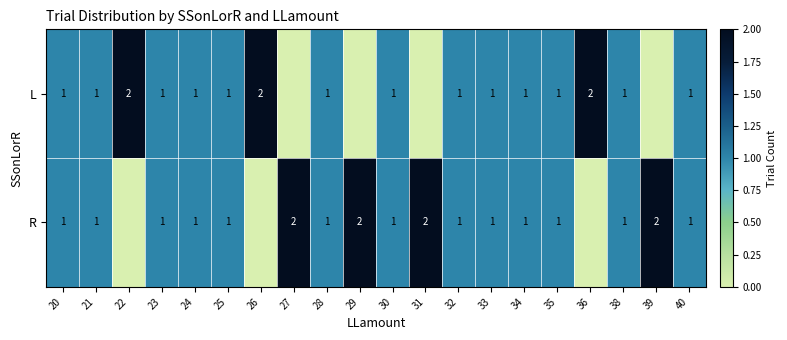

Is it true that L equals 1 at 33?

True